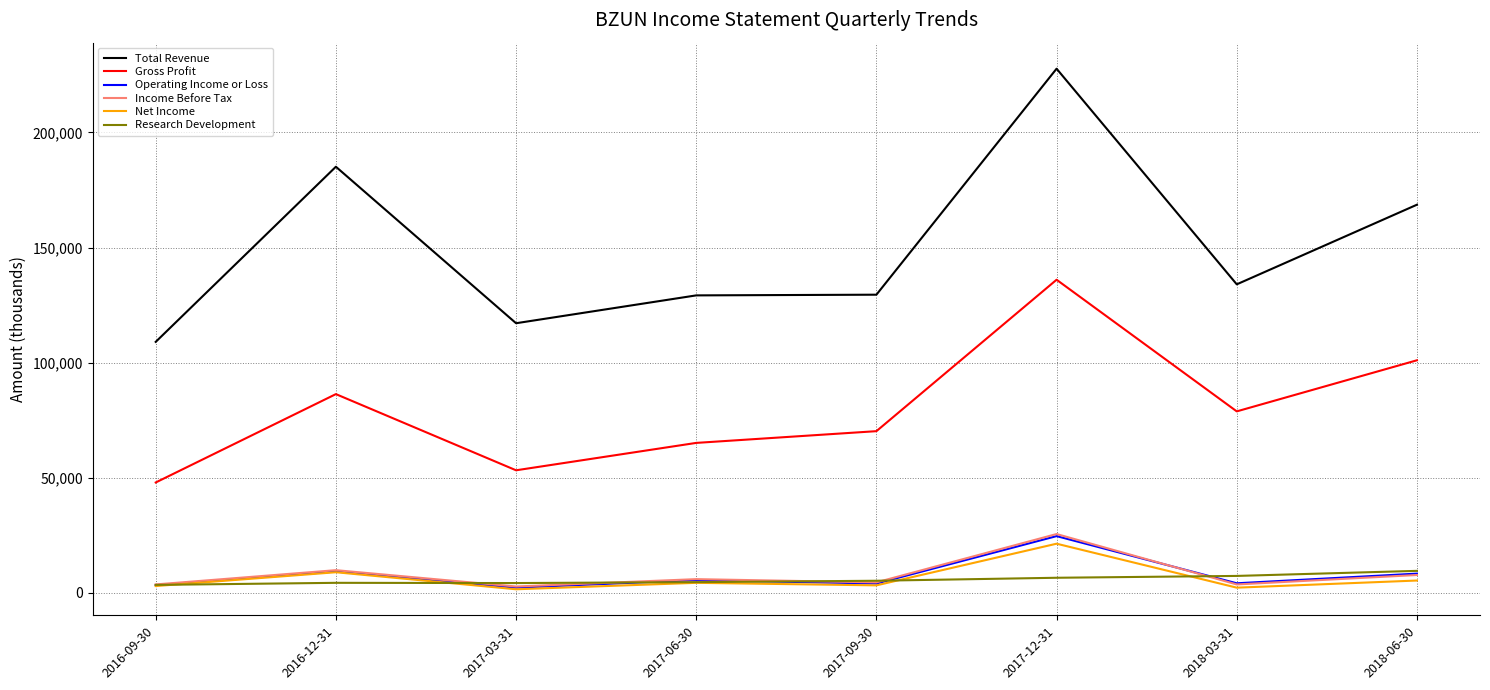

Which series has the largest total across all categories?

Total Revenue